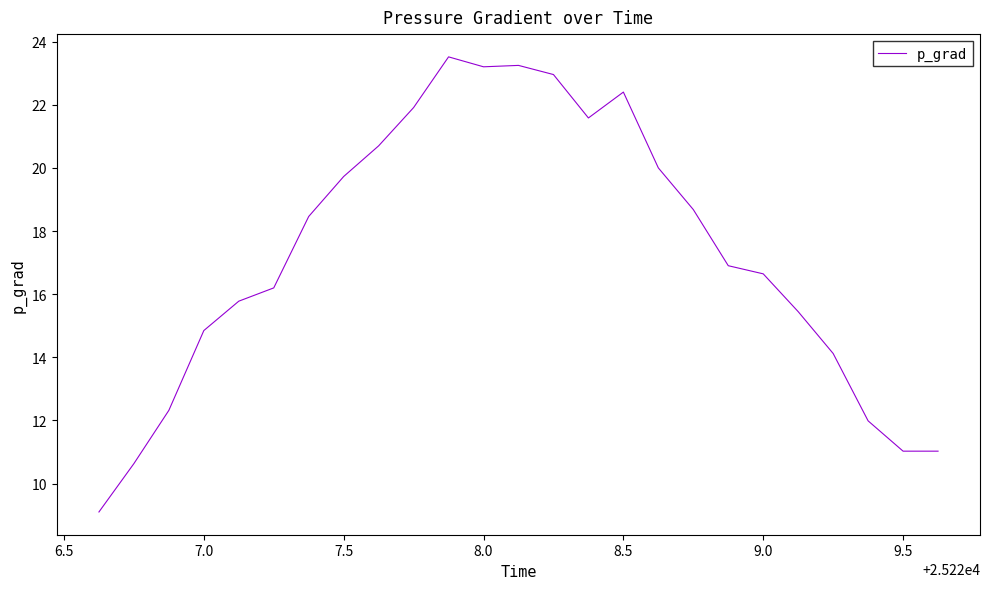

What is the maximum value shown in the chart?

23.5